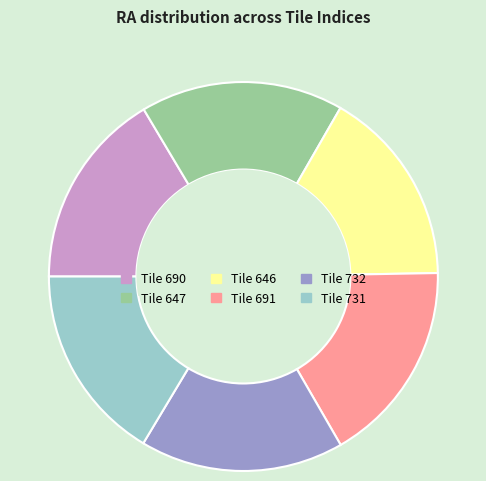

Does any single category account for the majority?

No